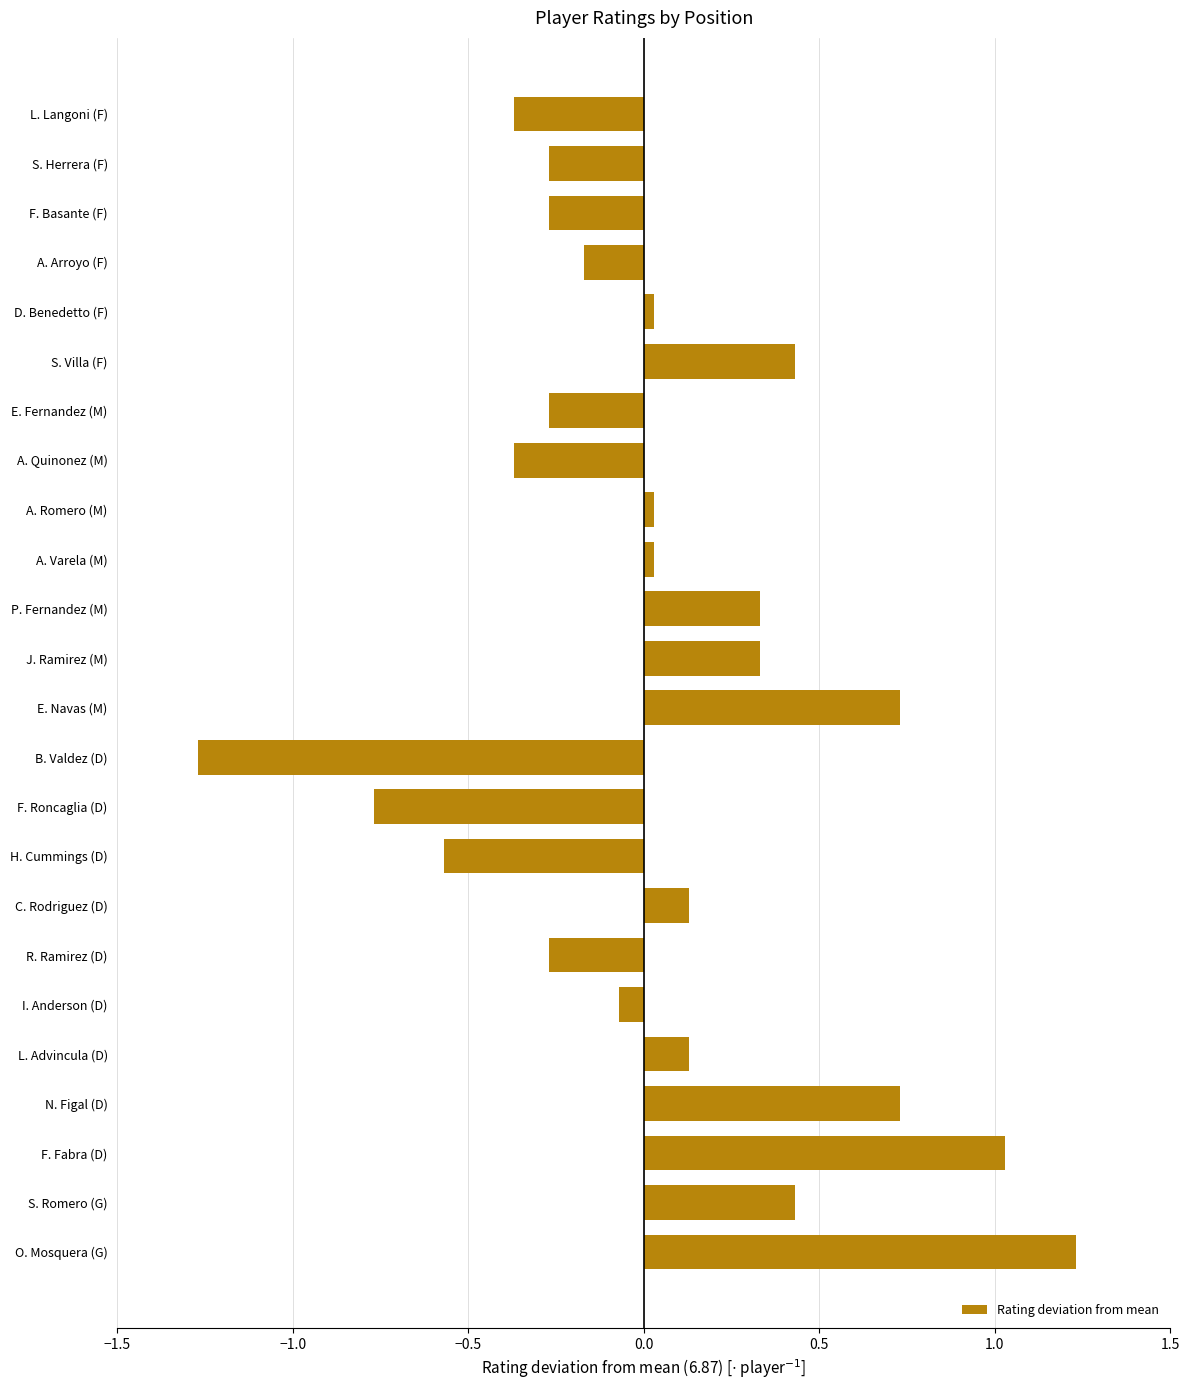

What is the greatest value displayed?

1.2